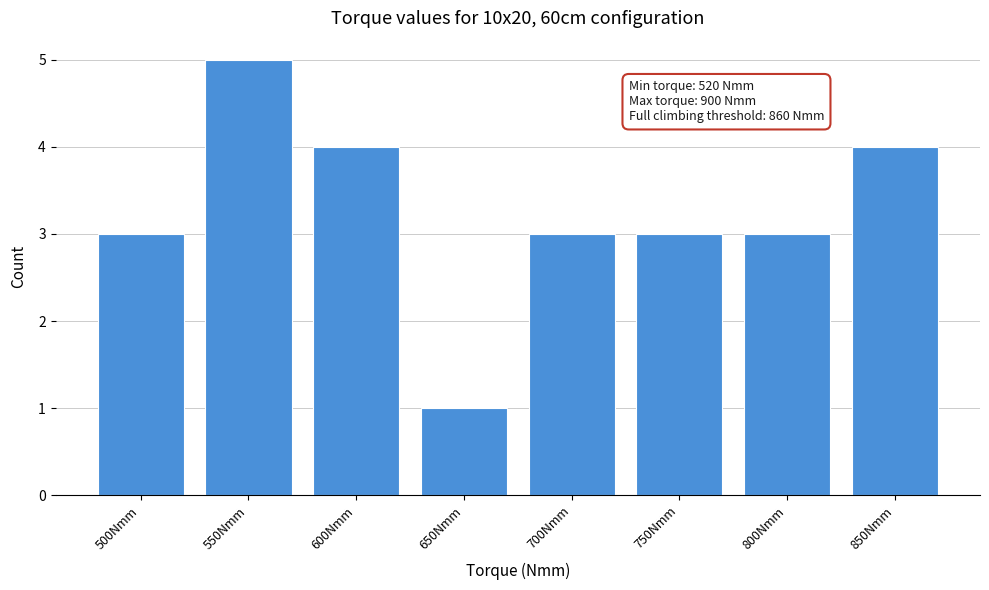

Reading left to right, transcribe all the data shown in this chart.

500Nmm=3	550Nmm=5	600Nmm=4	650Nmm=1	700Nmm=3	750Nmm=3	800Nmm=3	850Nmm=4